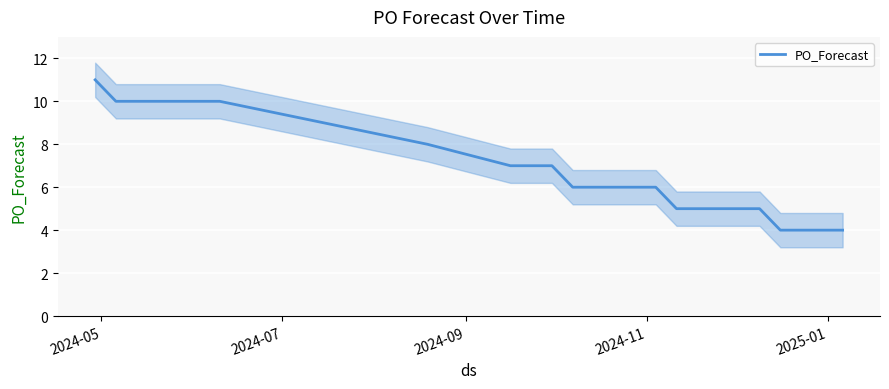

What is the lowest value of the PO_Forecast series?

4